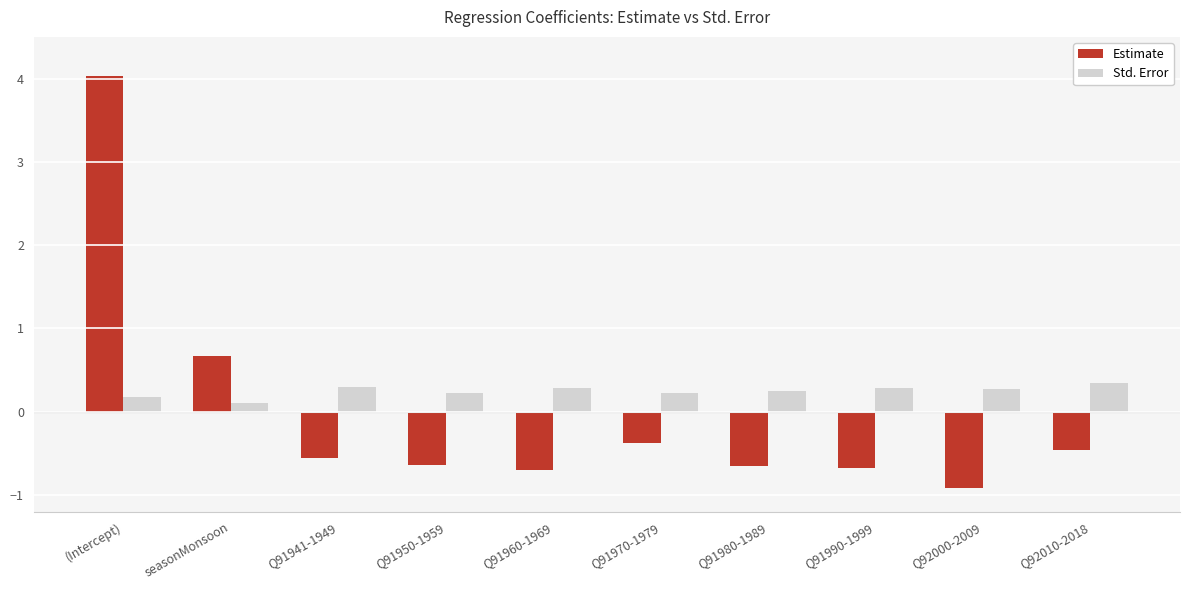

Read the Std. Error value at Q91980-1989.

0.3